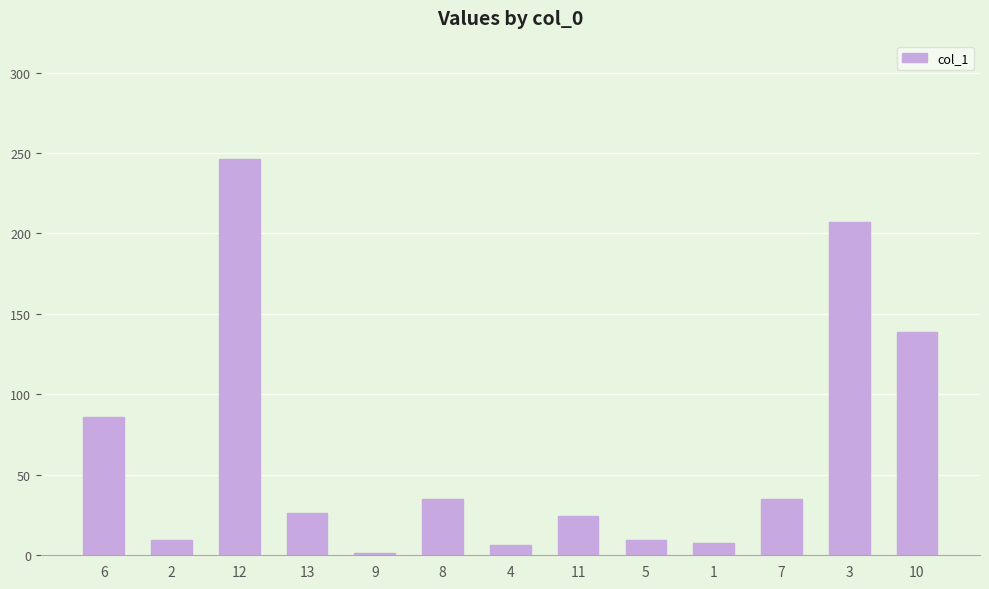

What is the label of the 1st bar from the right?

10